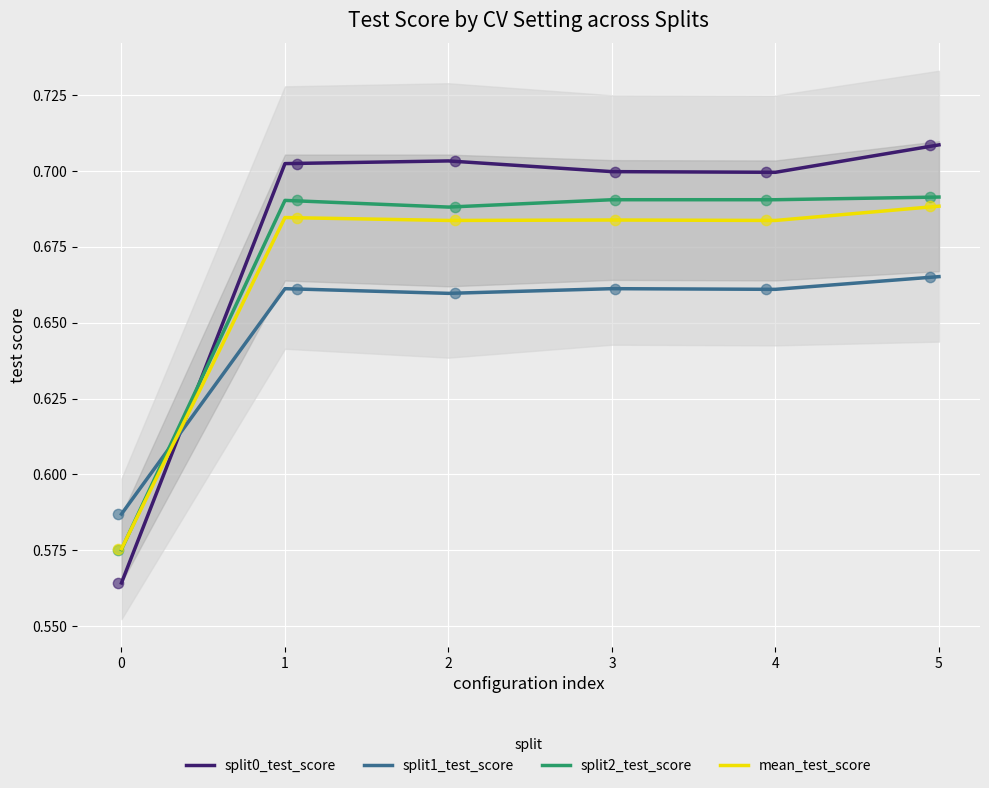

True or false: mean_test_score and split1_test_score cross at least once.

True